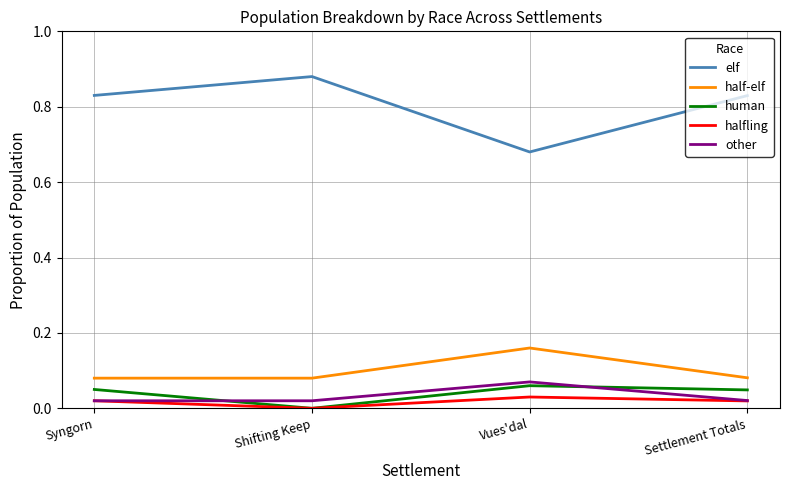

At which label is human closest to 0?

Shifting Keep